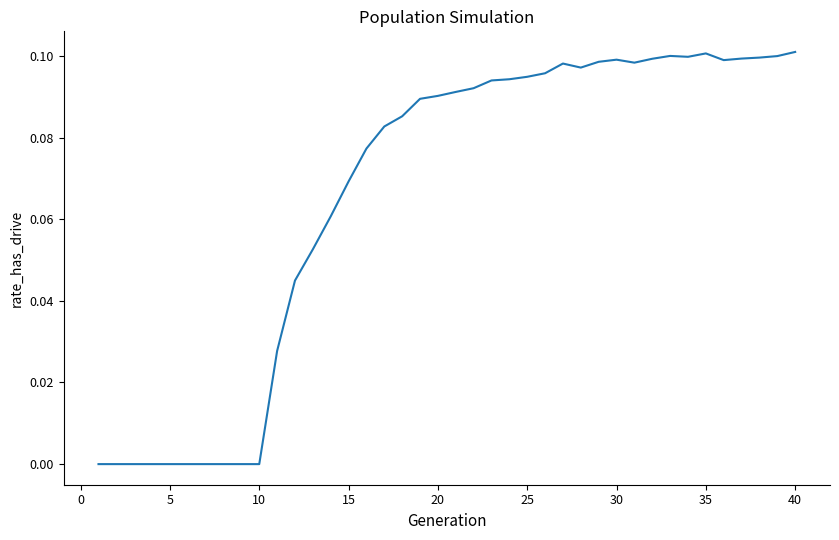

How many values are between 0 and 1?

40